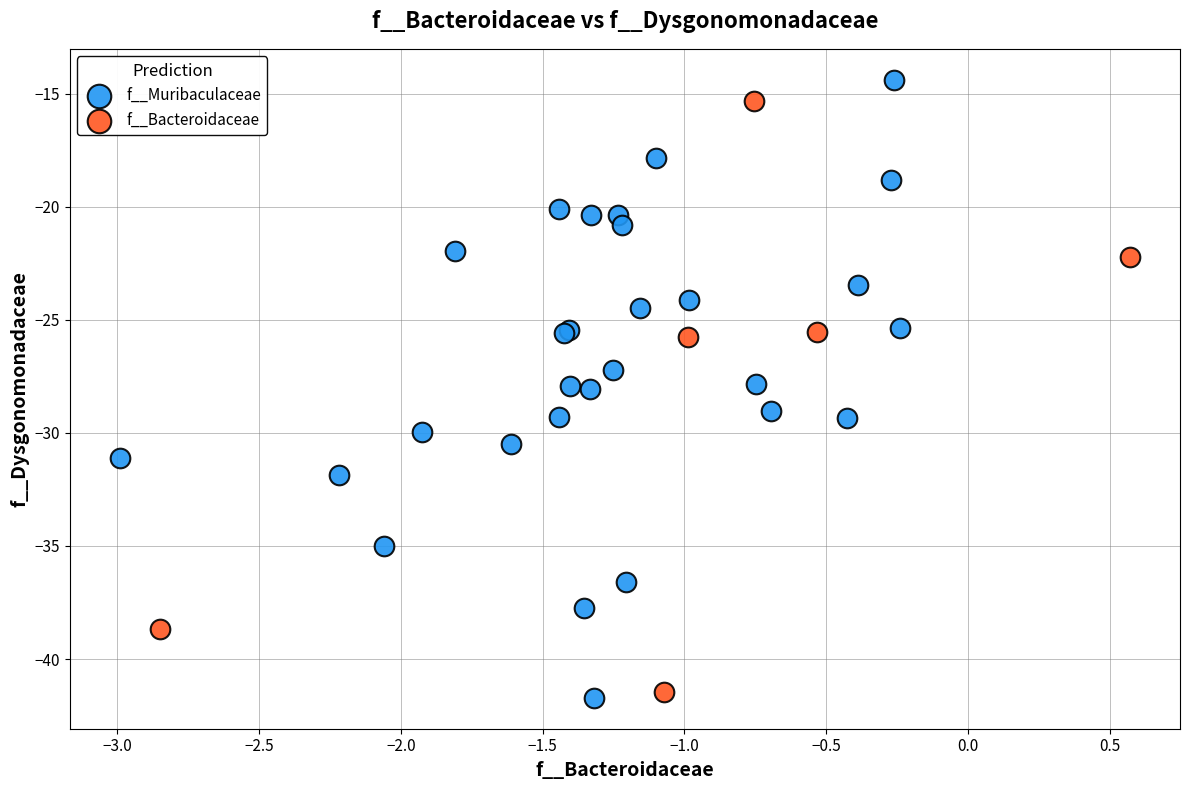

What are all the series names shown in the legend?

f__Bacteroidaceae, f__Muribaculaceae